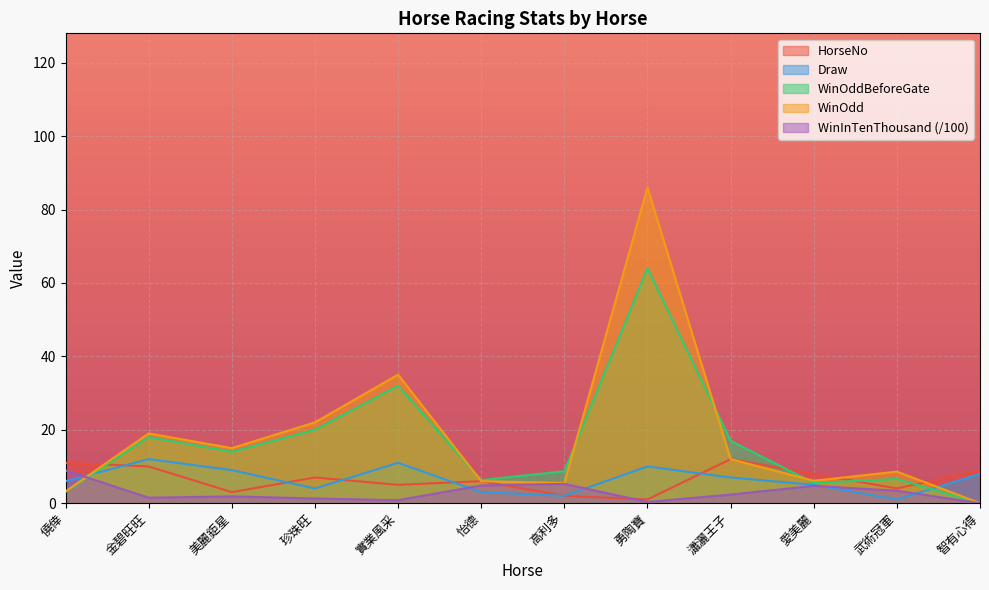

At how many categories does at least one series exceed 68?

1